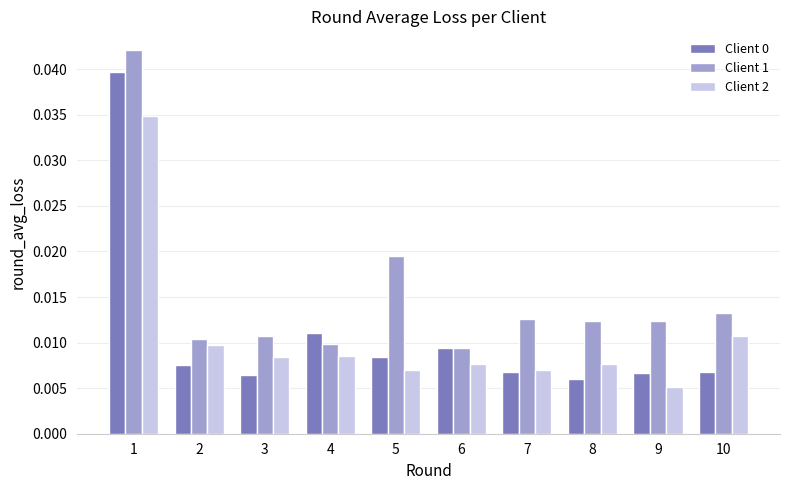

At which label is Client 2 closest to 0?

9